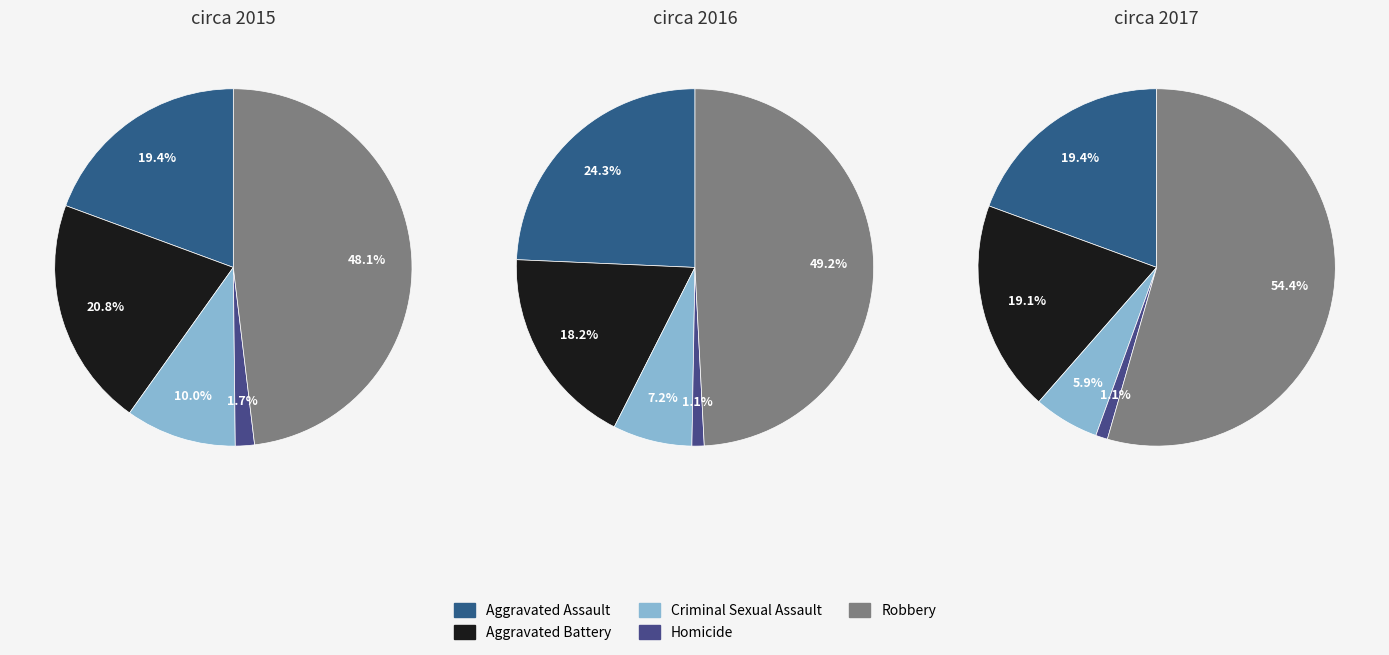

How many slices are in this pie chart?

5